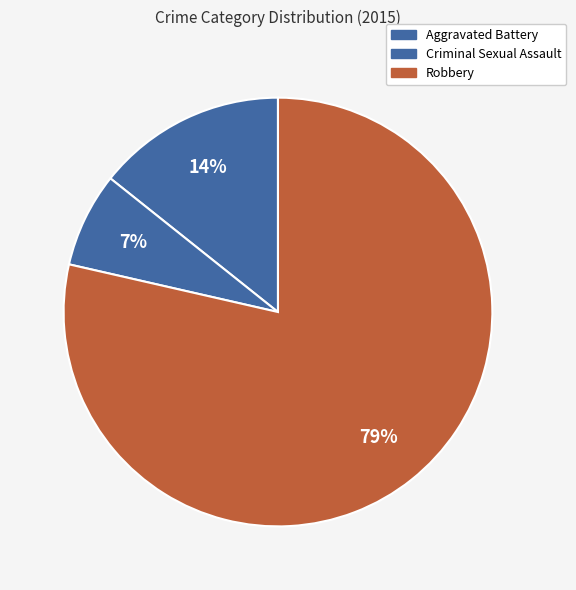

Which category accounts for the majority?

Robbery